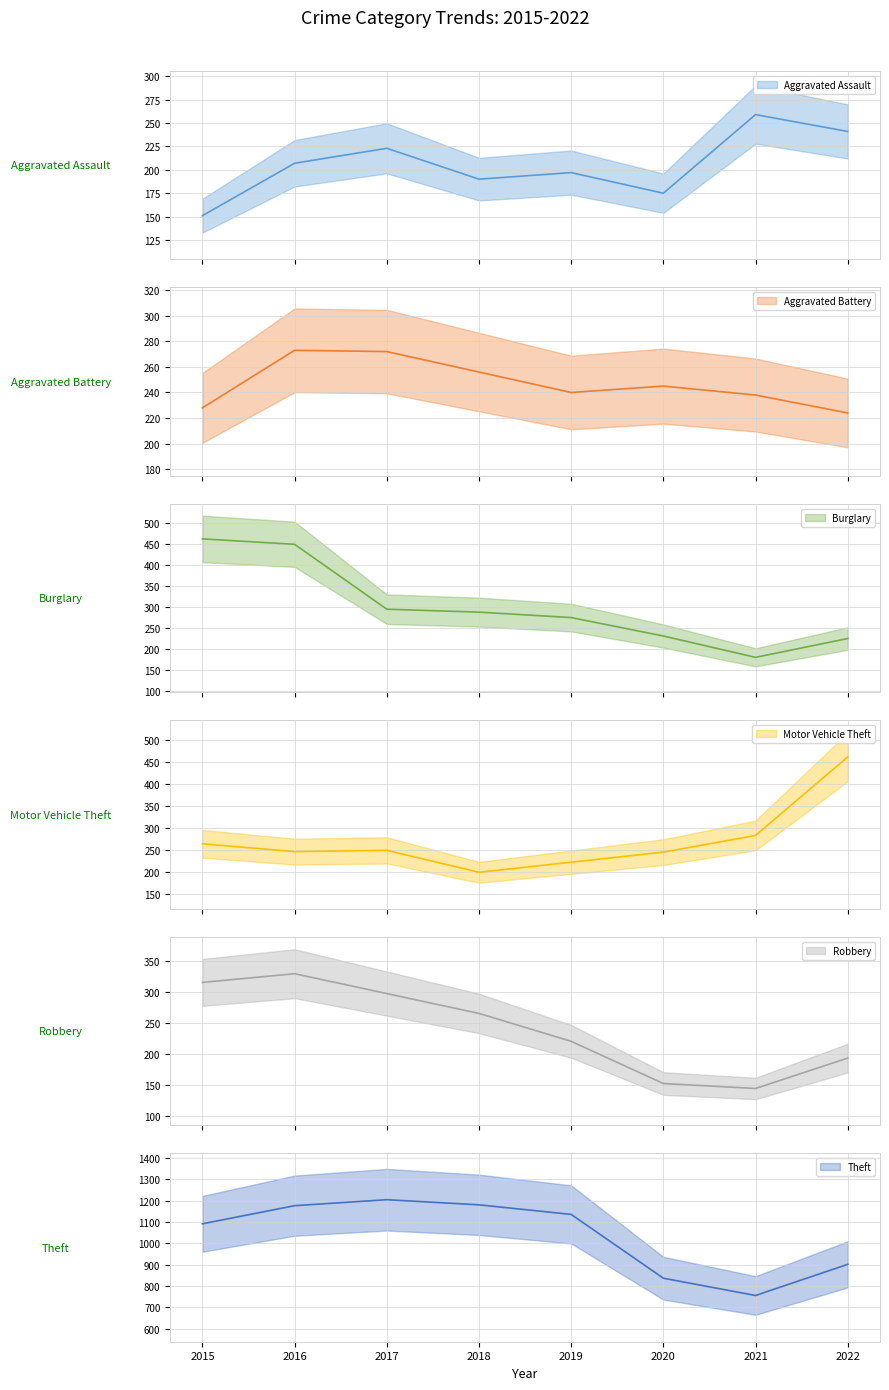

What is the smallest value displayed?

144